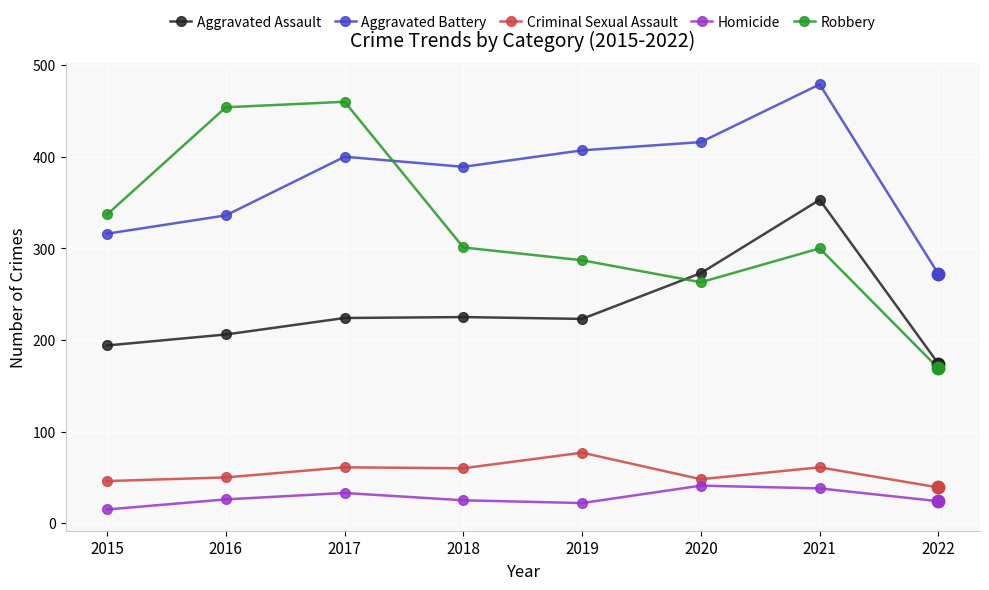

True or false: Aggravated Battery and Homicide intersect in this chart.

False